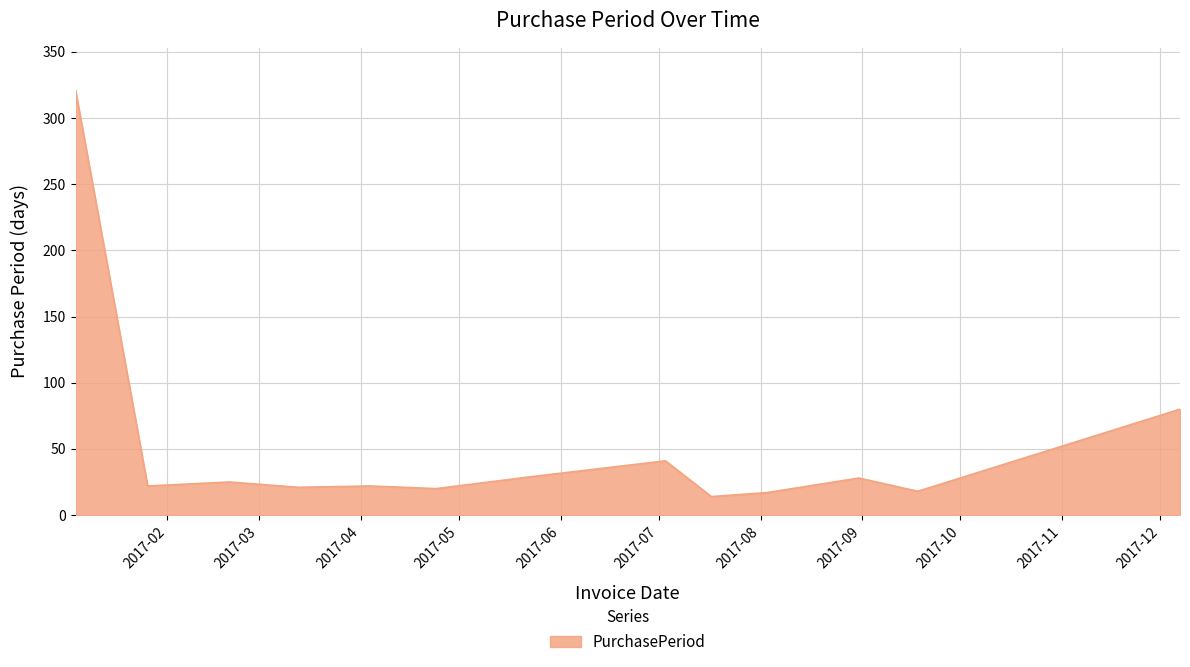

What is the maximum value shown in the chart?

321